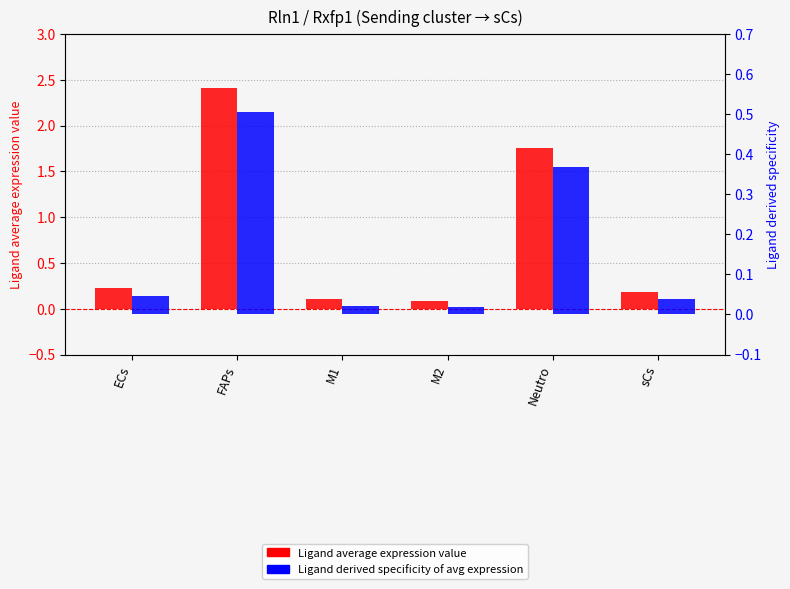

List the series in order of their overall mean, highest first.

Ligand average expression value, Ligand derived specificity of avg expression